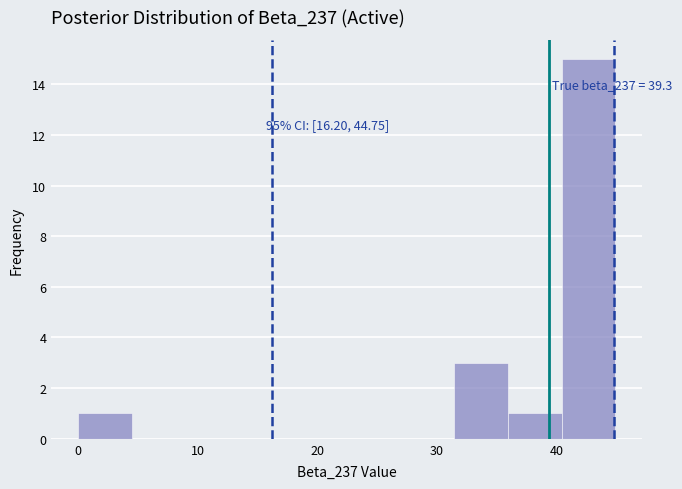

Over which range of the x-axis is the bar tallest?

40 to 45